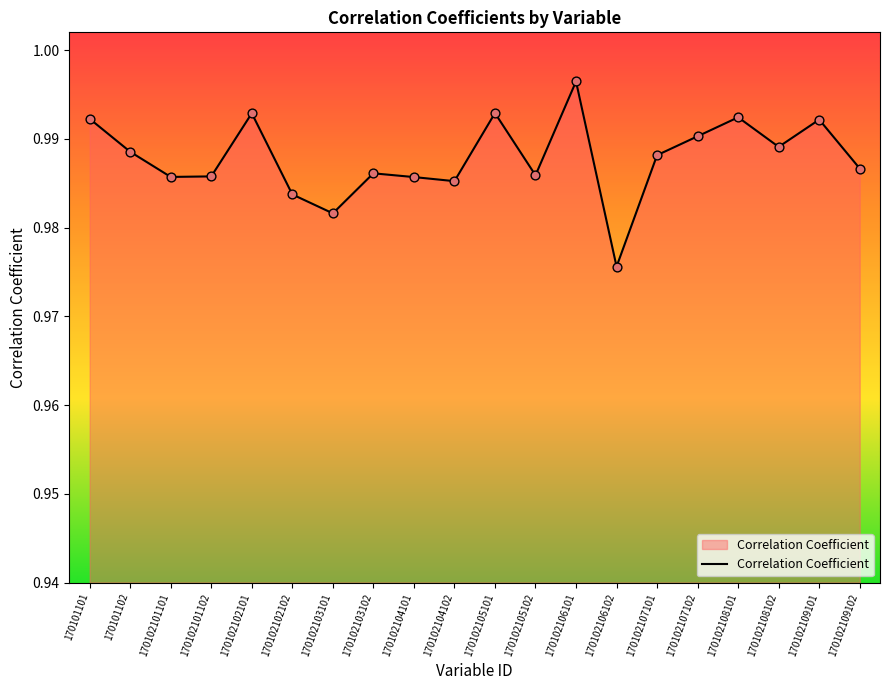

Between 170102106102 and 170101101, which is larger?

170101101